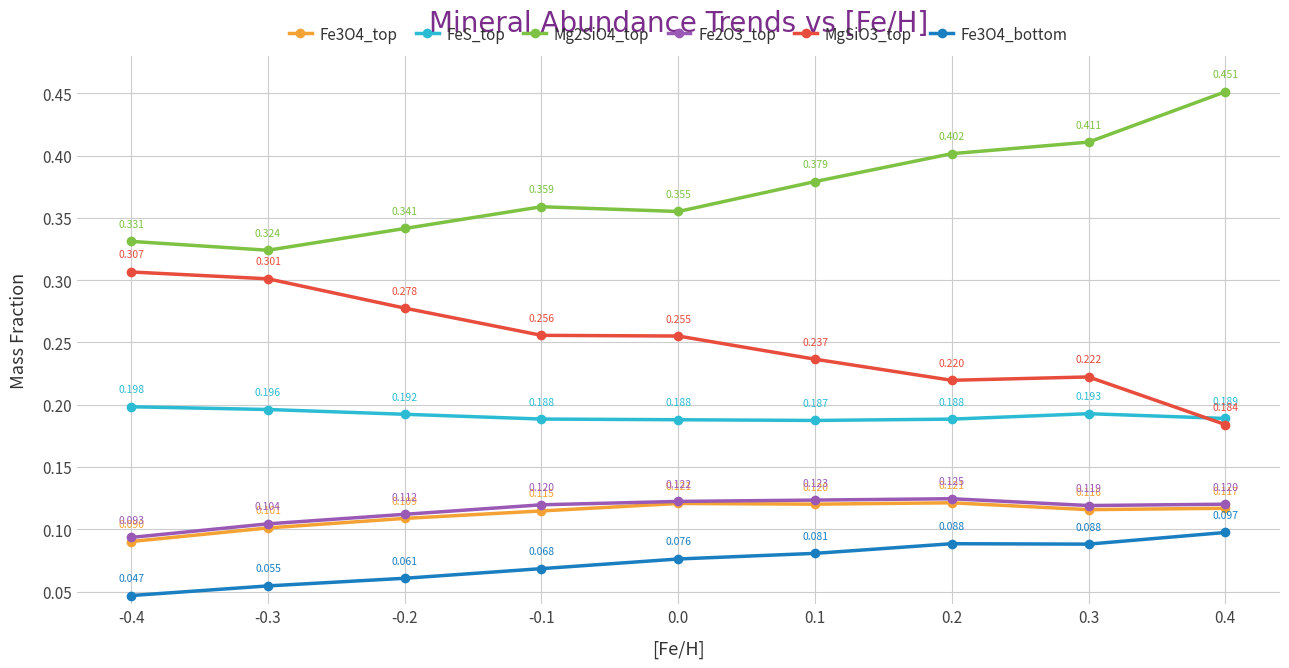

True or false: Mg2SiO4_top and Fe3O4_top intersect in this chart.

False